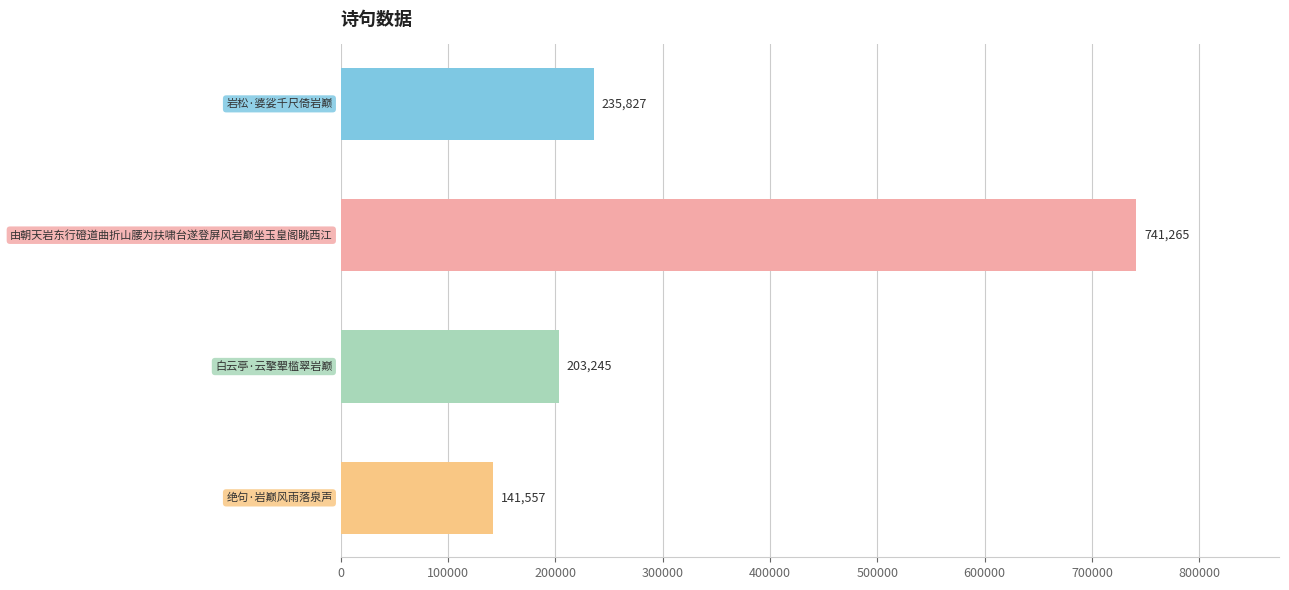

What is the value of the 1st bar from the top?

235827